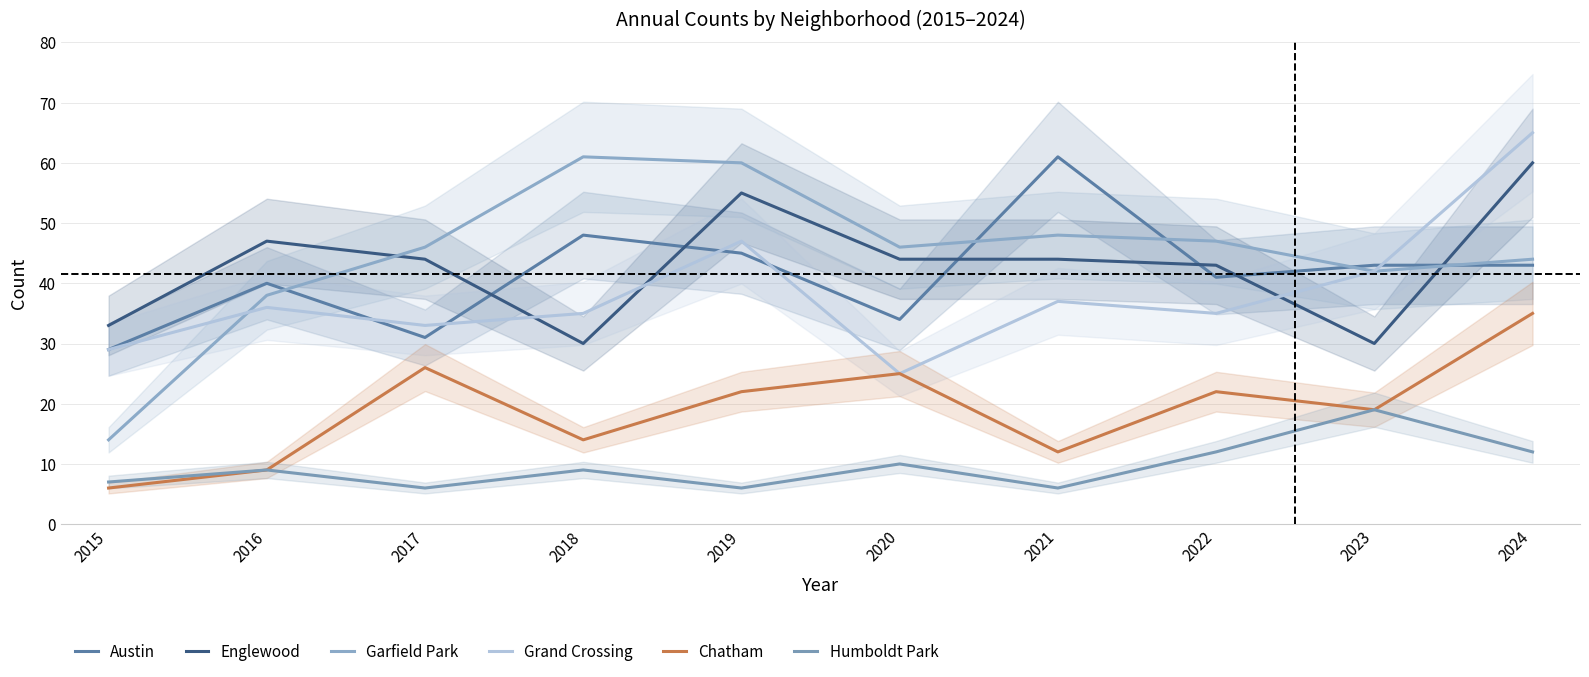

At which label is Englewood closest to 45?

2017